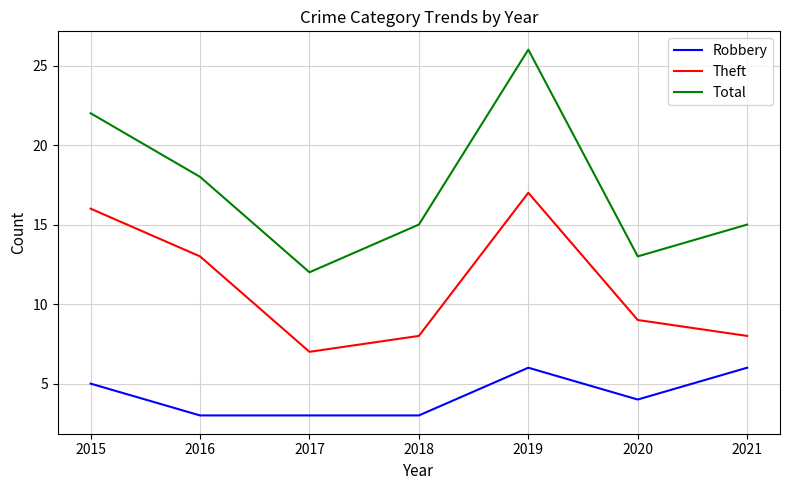

Reading left to right, list all the values displayed in this chart.

Robbery: 2015=5	2016=3	2017=3	2018=3	2019=6	2020=4	2021=6
Theft: 2015=16	2016=13	2017=7	2018=8	2019=17	2020=9	2021=8
Total: 2015=22	2016=18	2017=12	2018=15	2019=26	2020=13	2021=15